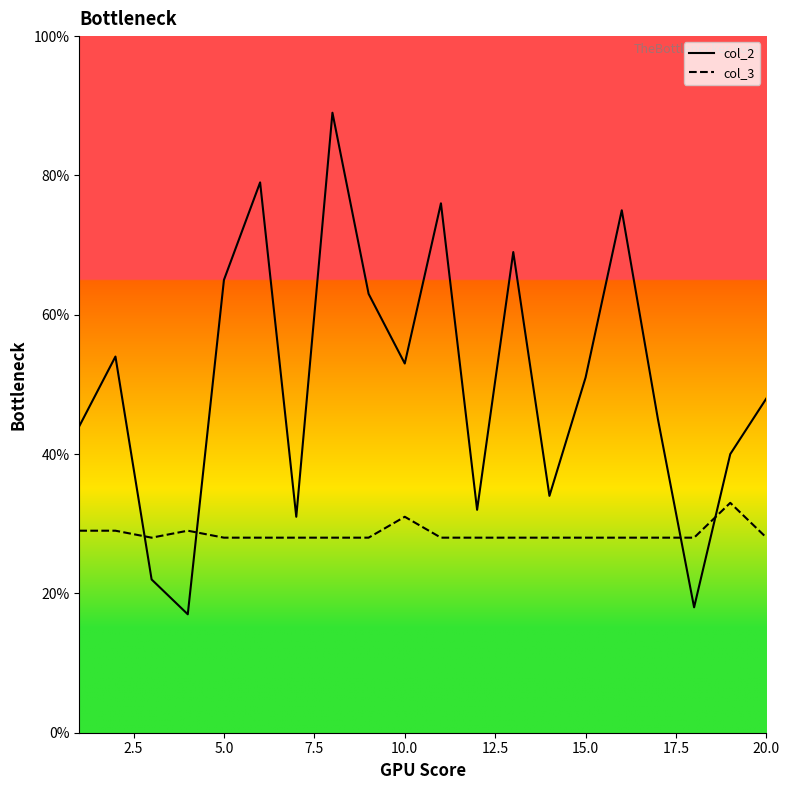

Which series changed the most between 10.0 and 20.0?

col_2